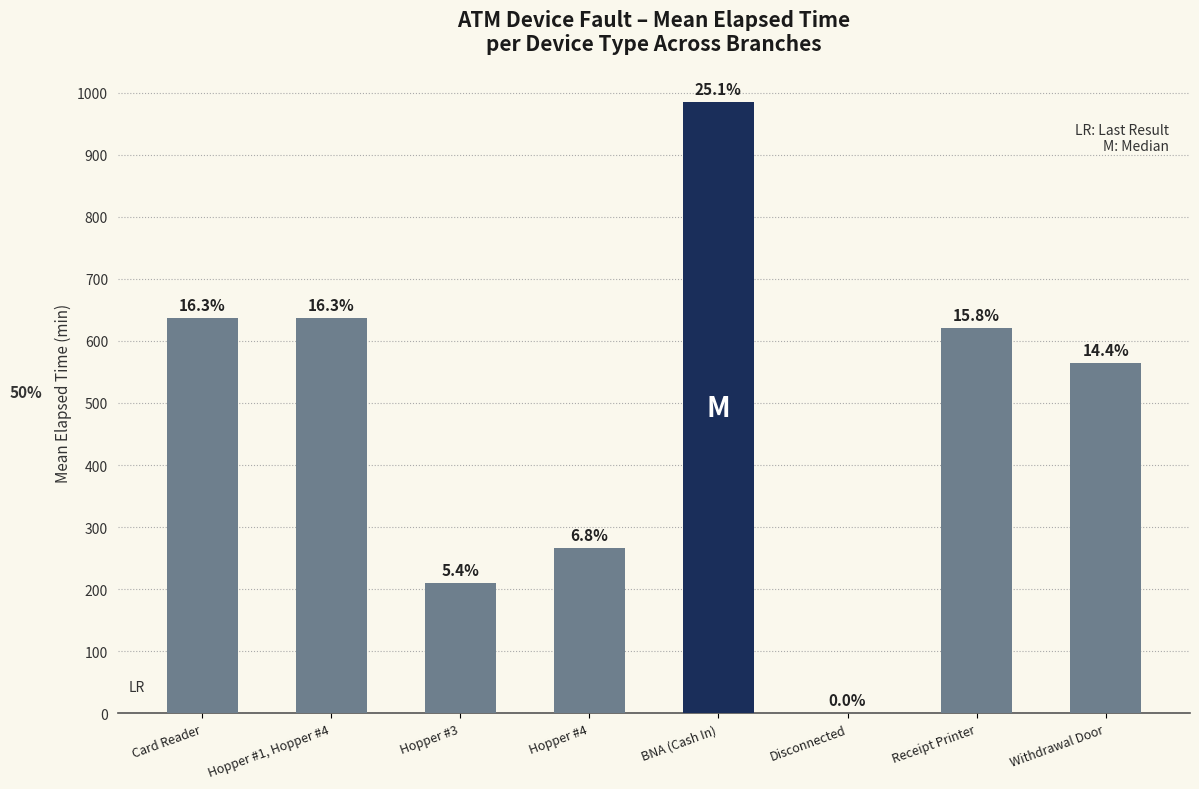

Are the bars horizontal?

No